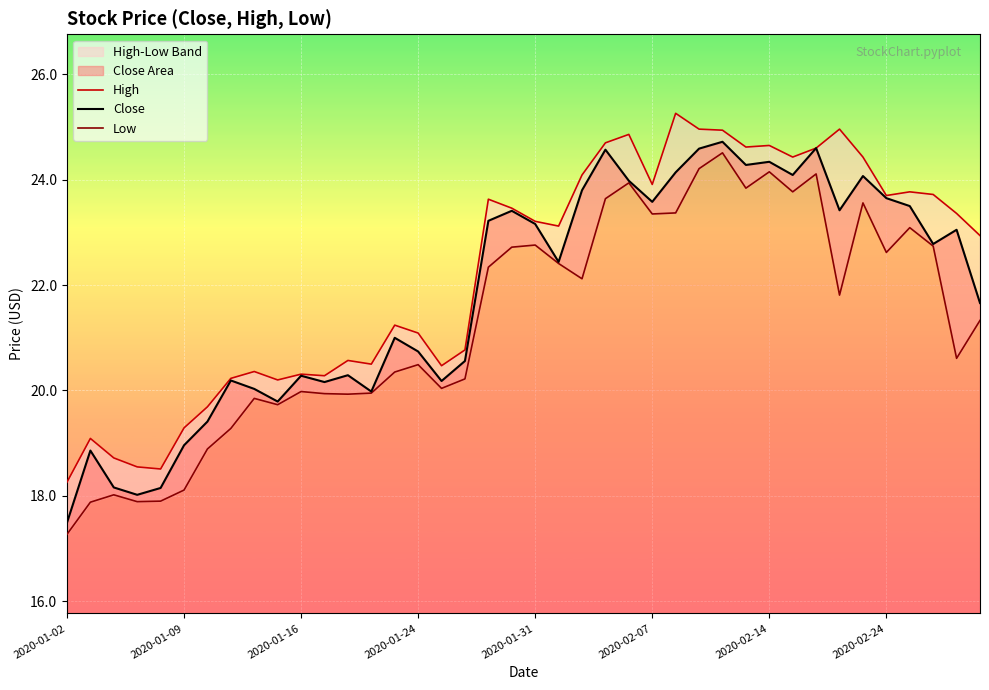

In High, how many points are higher than both neighbors (excluding endpoints)?

11